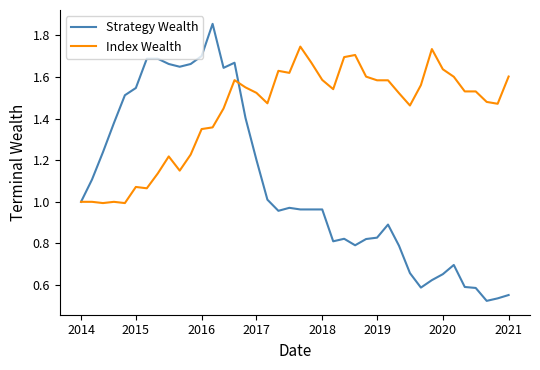

Rank the series by their maximum value, from highest to lowest.

Strategy Wealth, Index Wealth